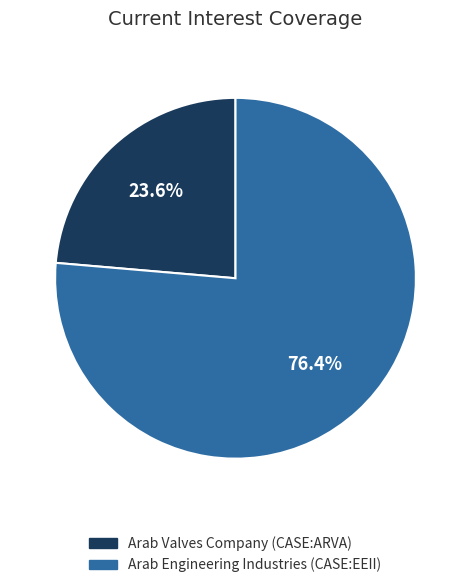

How many slices are in this pie chart?

2